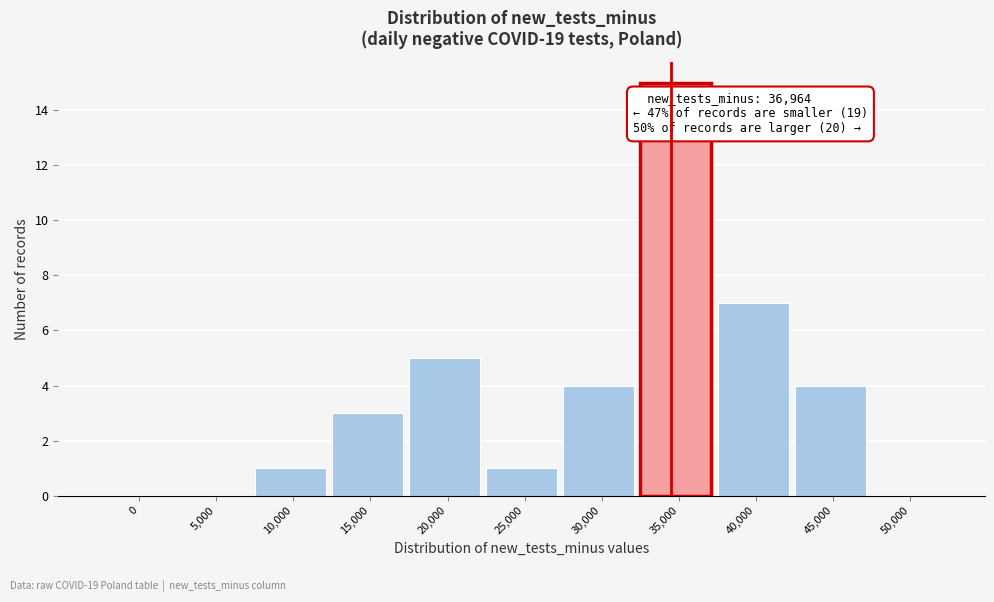

Reading left to right, list all the values displayed in this chart.

0=0	5,000=0	10,000=1	15,000=3	20,000=5	25,000=1	30,000=4	35,000=15	40,000=7	45,000=4	50,000=0